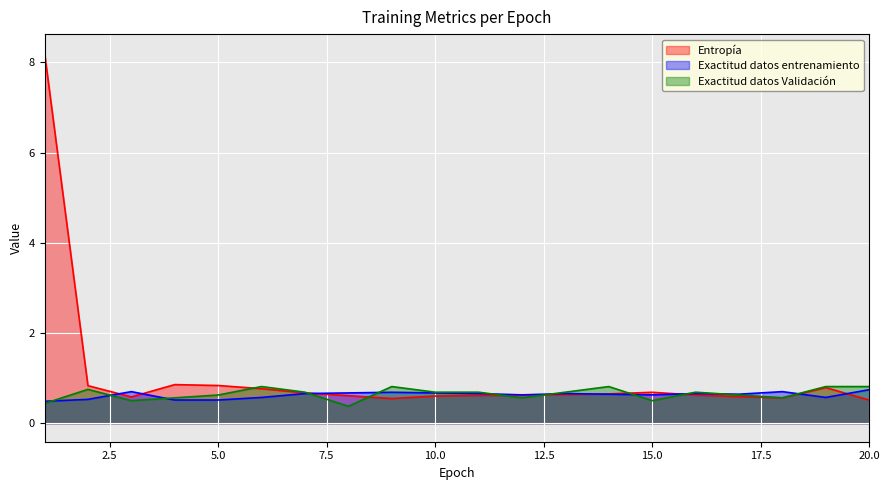

Rank the series by their maximum value, from lowest to highest.

Exactitud datos entrenamiento, Exactitud datos Validación, Entropía